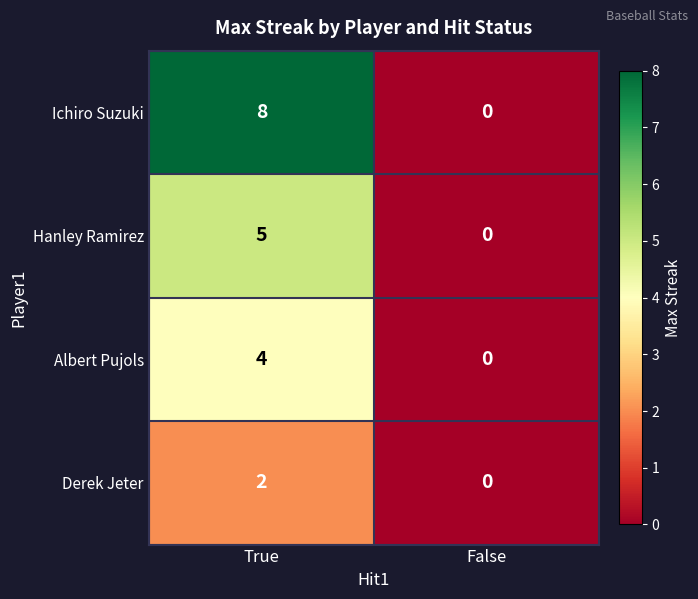

What is the maximum value shown in the chart?

8